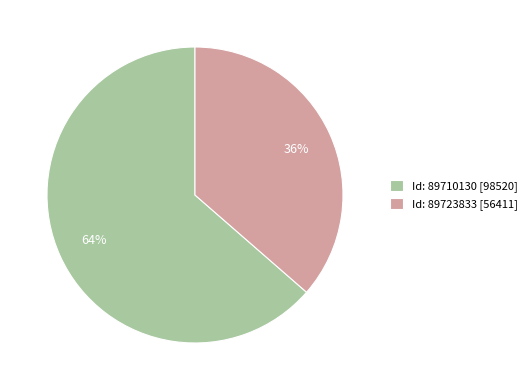

Between Id: 89710130 [98520] and Id: 89723833 [56411], which is larger?

Id: 89710130 [98520]